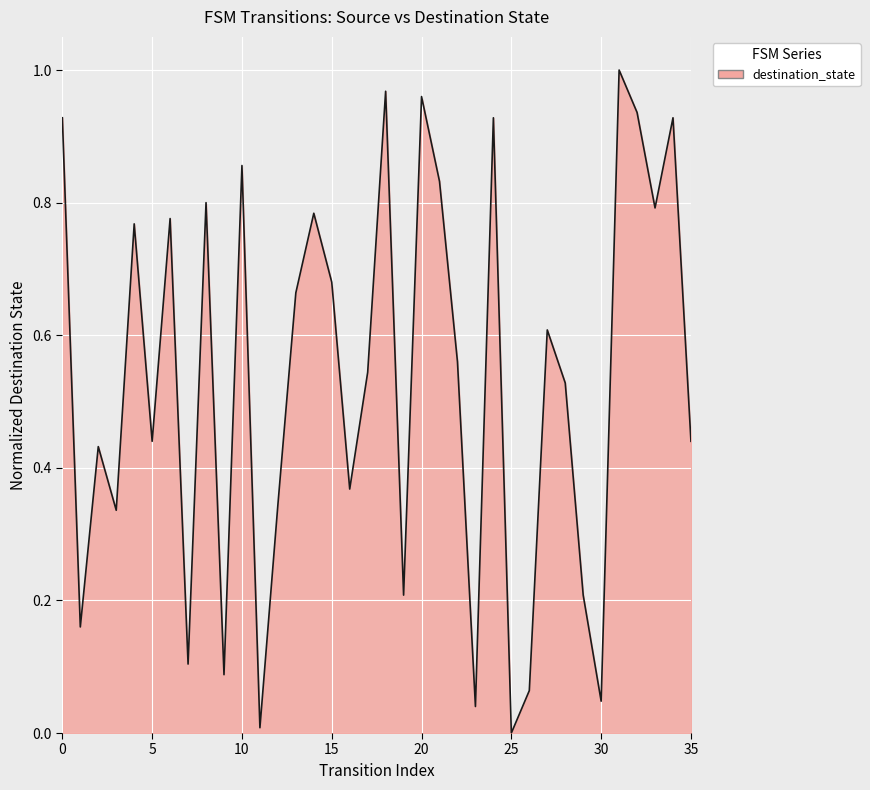

Is it true that the value at 30 is 0.1?

False